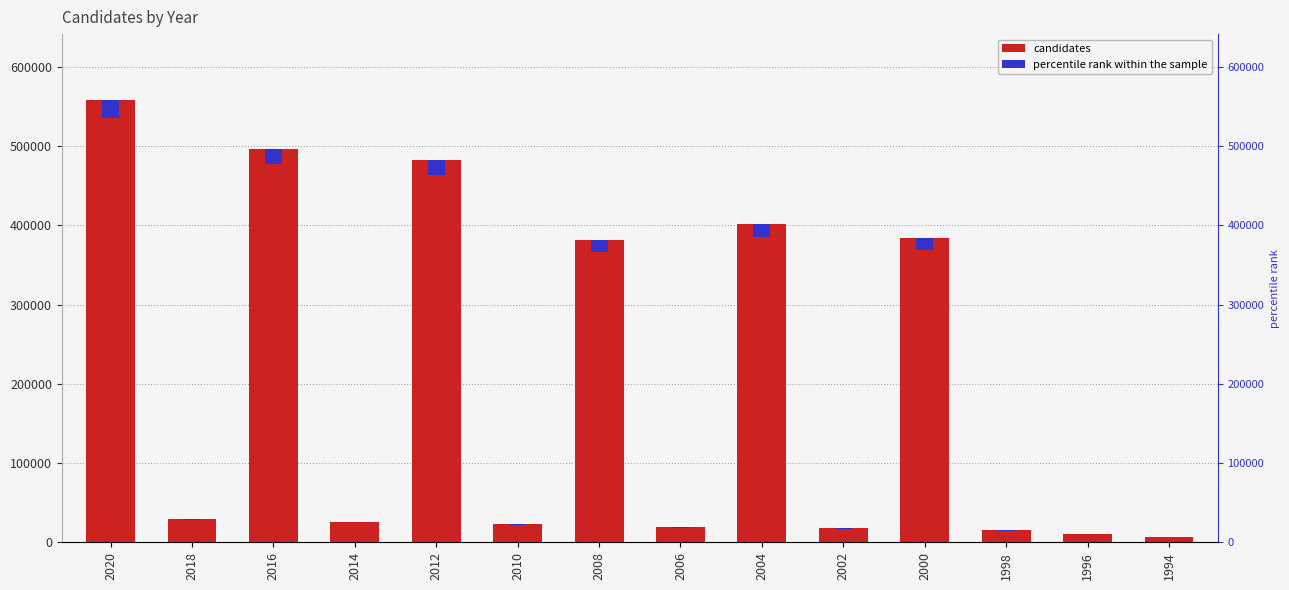

Which label corresponds to the smallest value in the chart?

1994